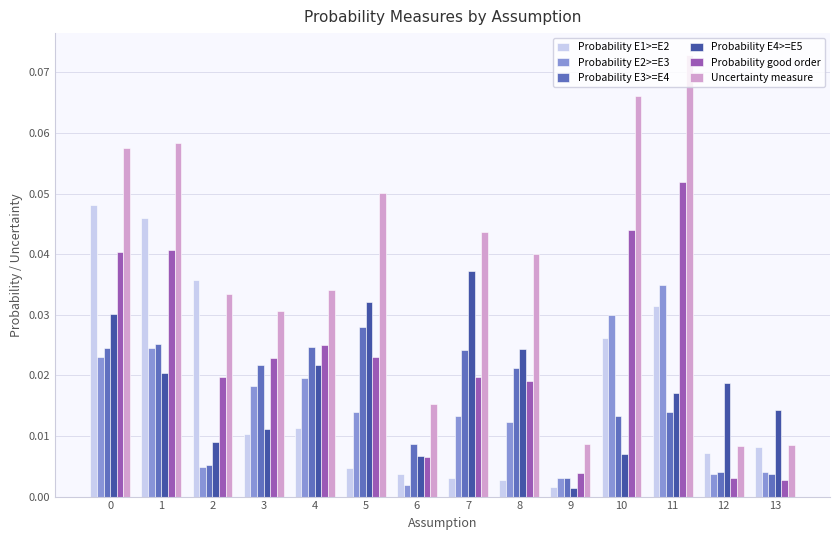

Which series has the largest total across all categories?

Uncertainty measure